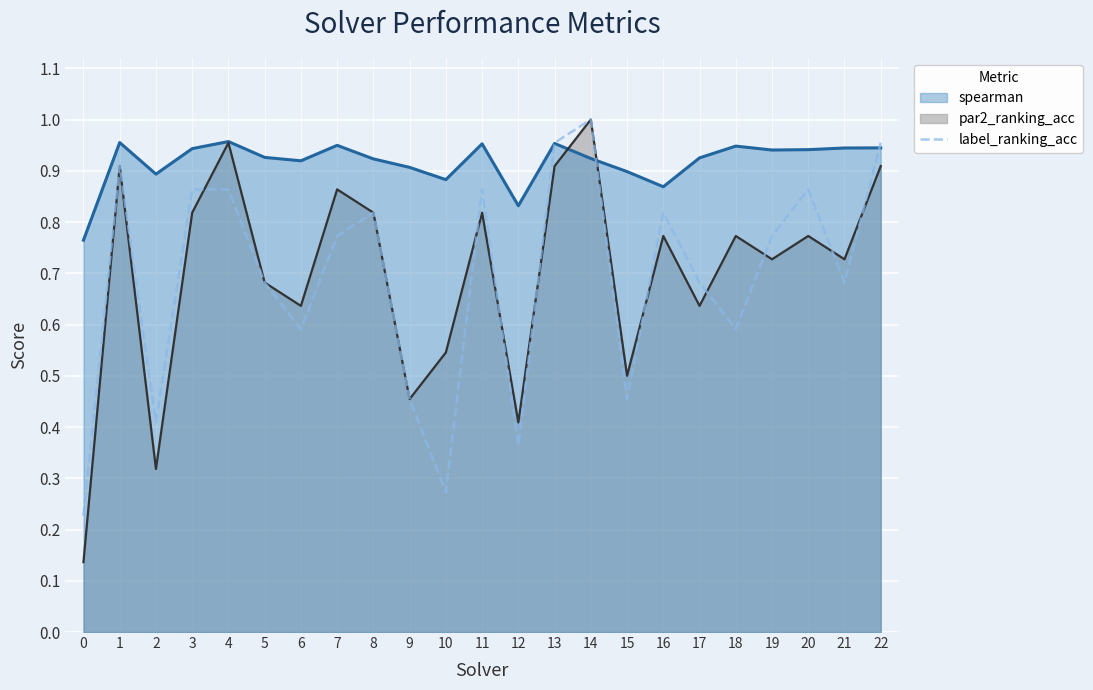

Reading left to right, extract all data points from this chart.

0.2	0.9	0.4	0.9	0.9	0.7	0.6	0.8	0.8	0.5	0.3	0.9	0.4	1.0	1.0	0.5	0.8	0.7	0.6	0.8	0.9	0.7	1.0